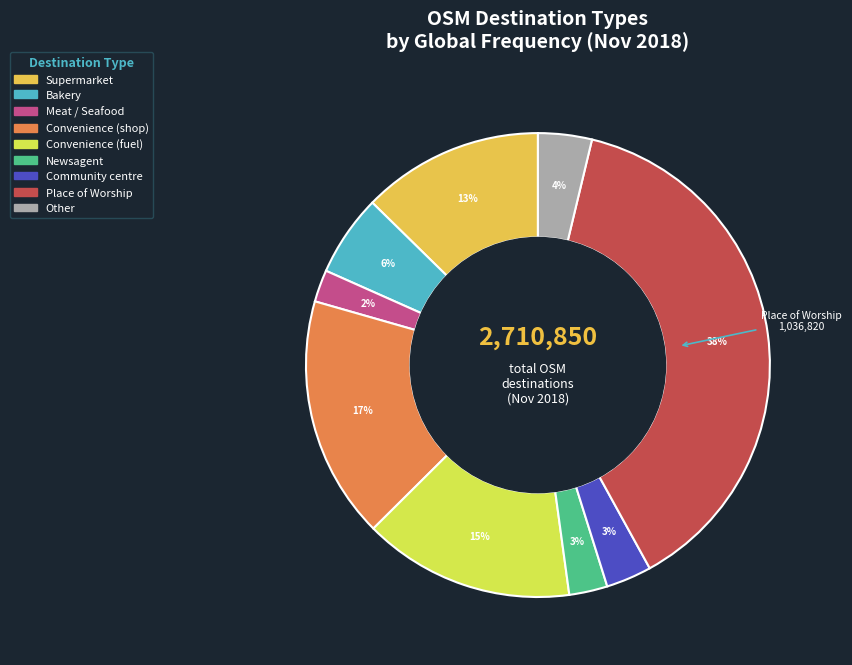

To the nearest percent, what is the average slice percentage?

11%